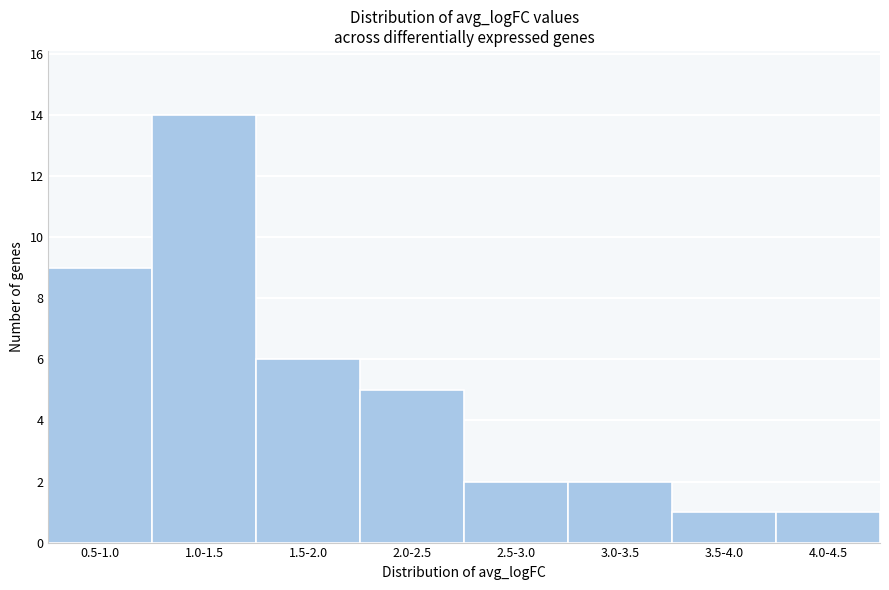

Reading left to right, what are all the values shown in this chart?

0.5-1.0=9	1.0-1.5=14	1.5-2.0=6	2.0-2.5=5	2.5-3.0=2	3.0-3.5=2	3.5-4.0=1	4.0-4.5=1